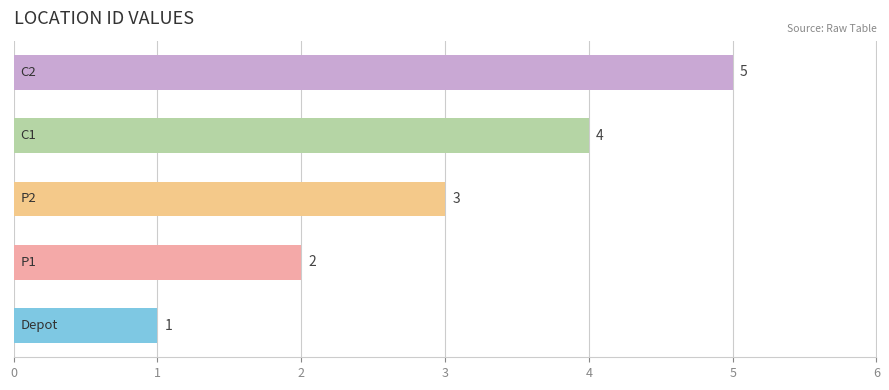

How many bars are there in total?

5